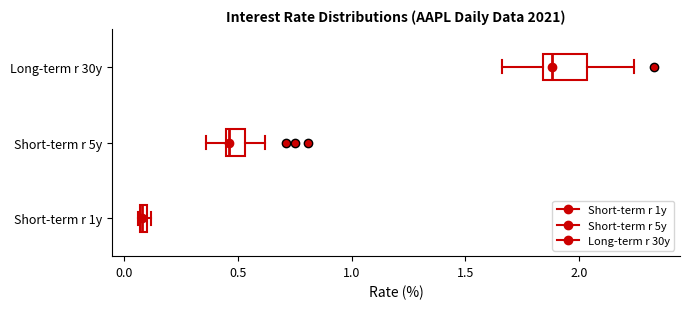

Which box has the furthest to the right median line?

Long-term r 30y